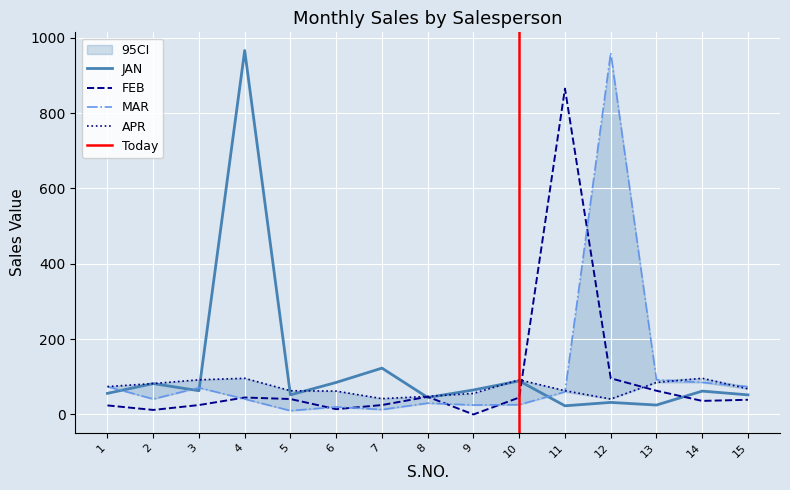

What is the maximum value for APR?

96